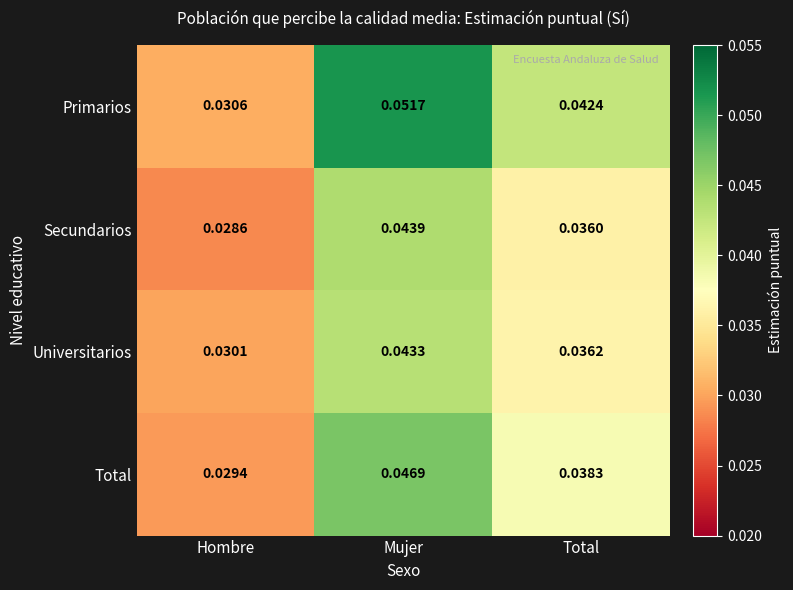

Which series has the widest spread of values?

Primarios